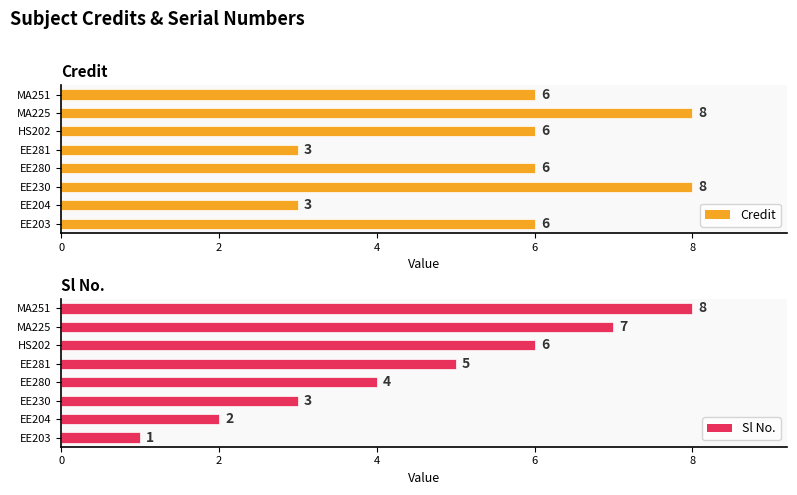

What is the minimum value shown in the chart?

1